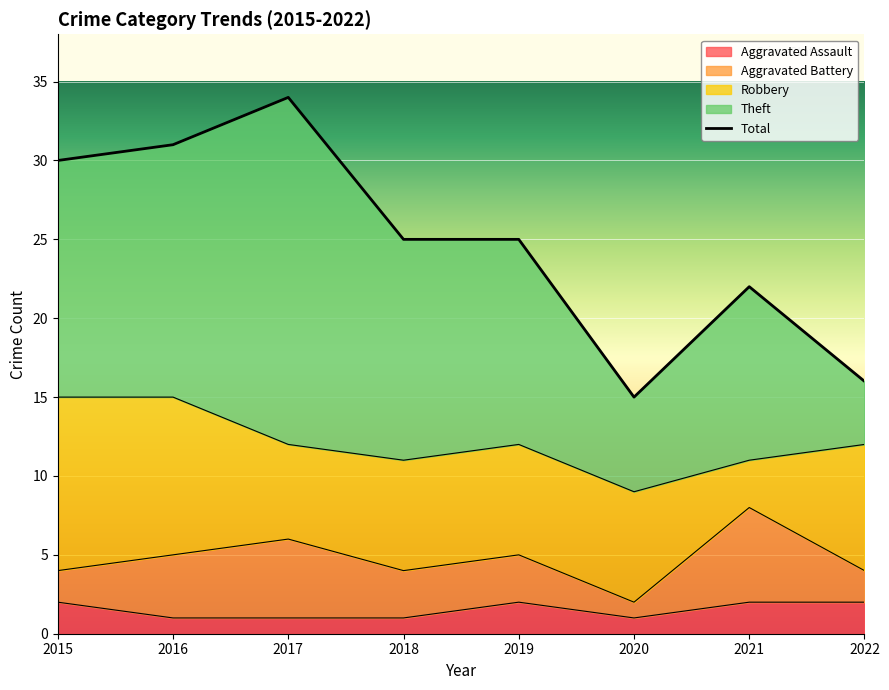

Is it true that Robbery equals 10 at 2016?

True